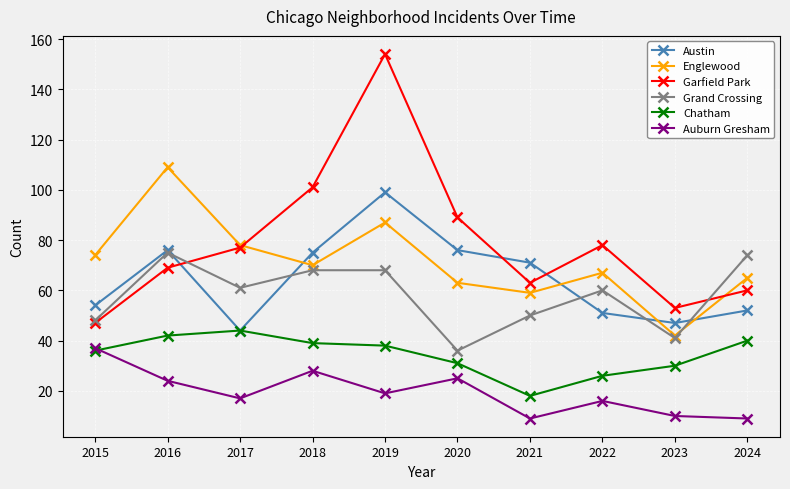

True or false: Englewood and Chatham cross at least once.

False